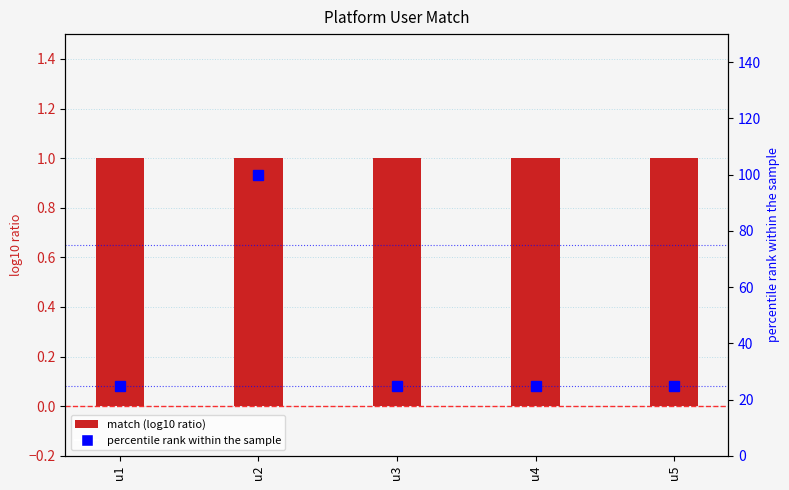

List the labels in order of match value, smallest first.

u1, u2, u3, u4, u5